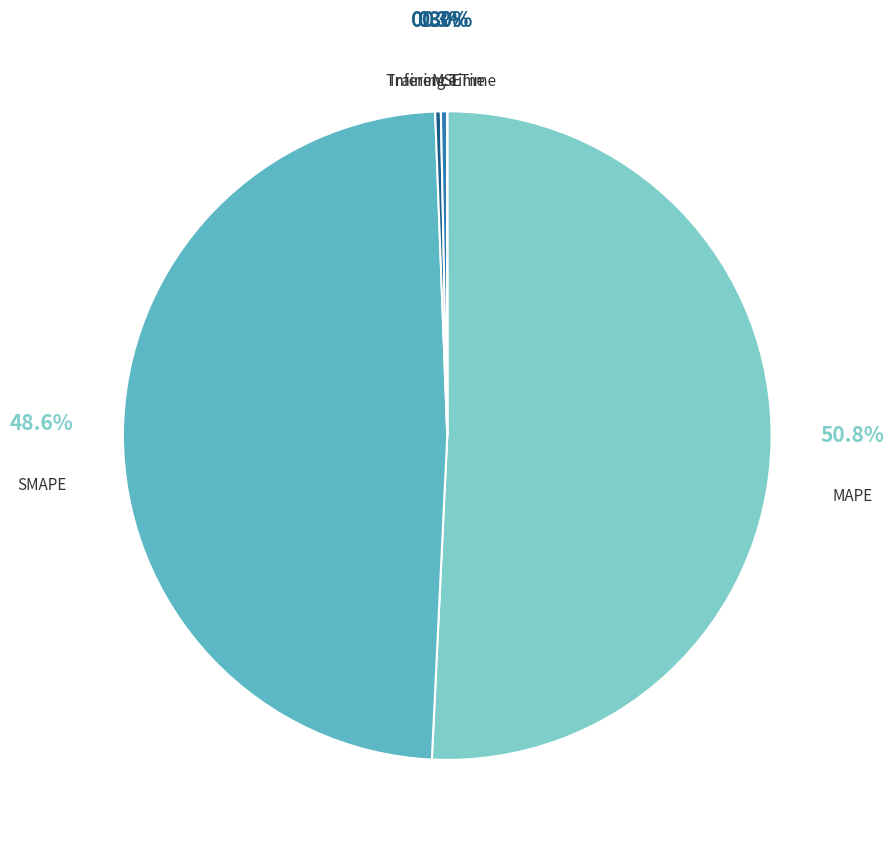

To the nearest percent, what is the difference between the largest and smallest slice percentages?

51%